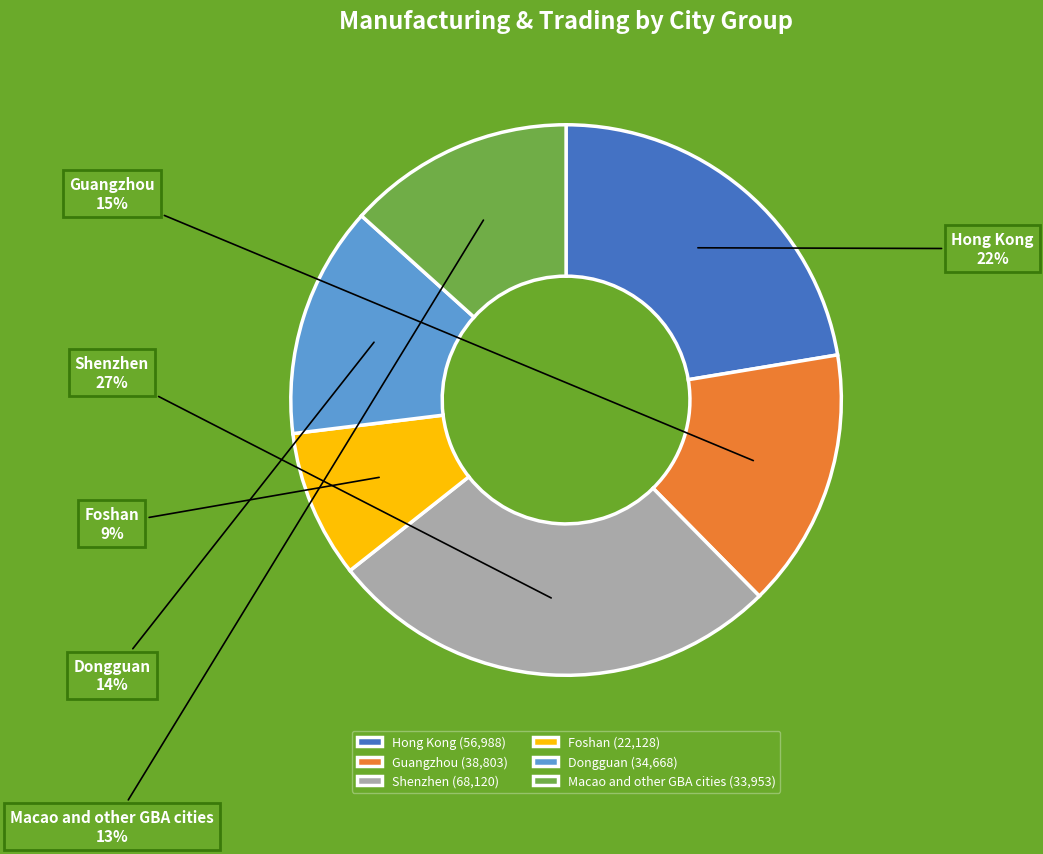

Is there any slice that represents more than half of the pie?

No